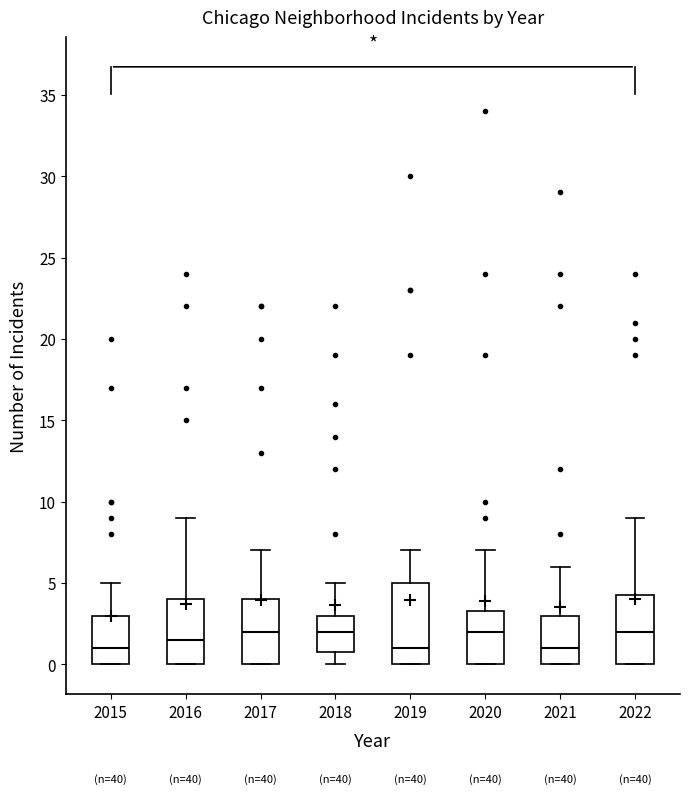

Where is the upper edge of the box at x = 2016 on the y-axis? The values are not printed on the chart, so give them approximately, as read against the axis.

4.0